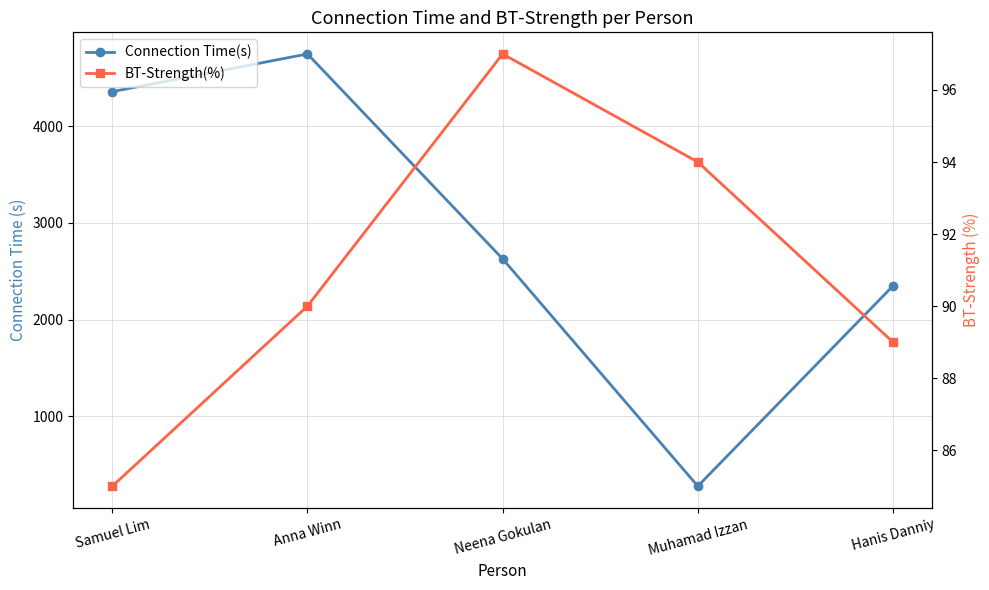

At which category is the sum across all series the highest?

Anna Winn